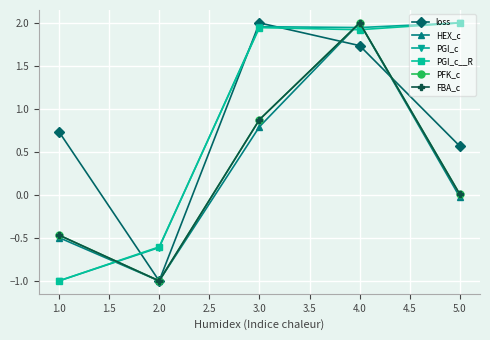

What is the smallest value displayed?

-1.0